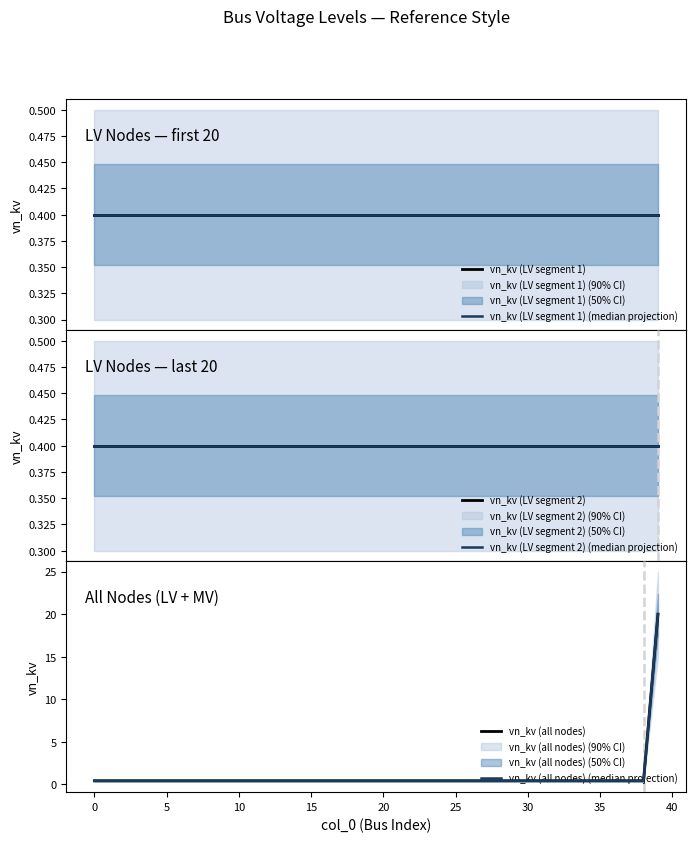

What is the sum of all values?

35.6